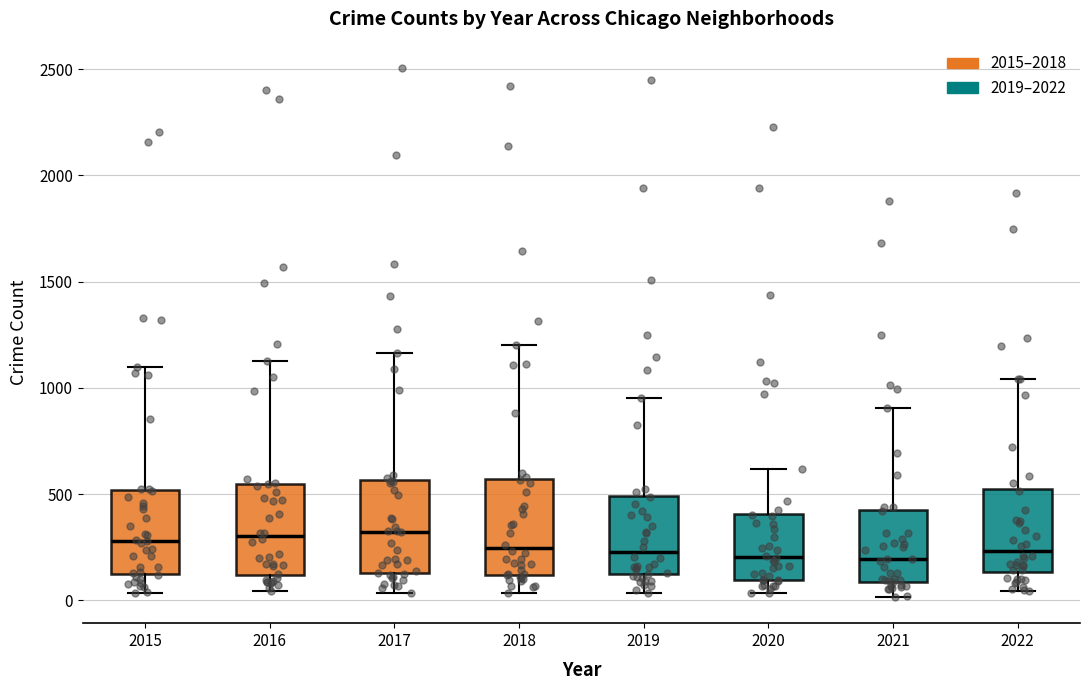

Reading left to right, read every box against the y-axis: the position of its median line, the range the box covers, and the ends of its whiskers. The values are not printed on the chart, so give them approximately, as read against the axis.

2015: median 300, box 150 to 500, whiskers 50 to 1100
2016: median 300, box 100 to 550, whiskers 50 to 1150
2017: median 300, box 150 to 550, whiskers 50 to 1150
2018: median 250, box 100 to 550, whiskers 50 to 1200
2019: median 250, box 100 to 500, whiskers 50 to 950
2020: median 200, box 100 to 400, whiskers 50 to 600
2021: median 200, box 100 to 400, whiskers 0 to 900
2022: median 250, box 150 to 500, whiskers 50 to 1050